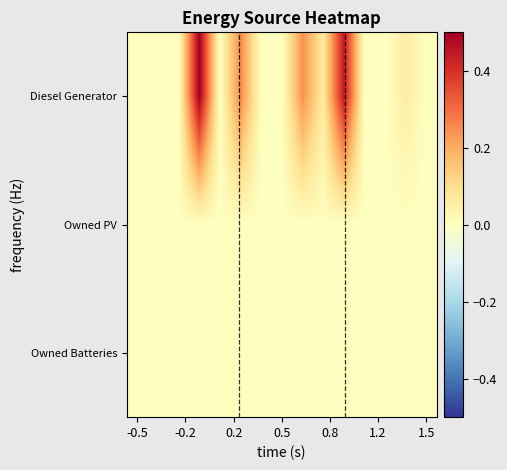

Which series has the largest range (max minus min)?

Diesel Generator